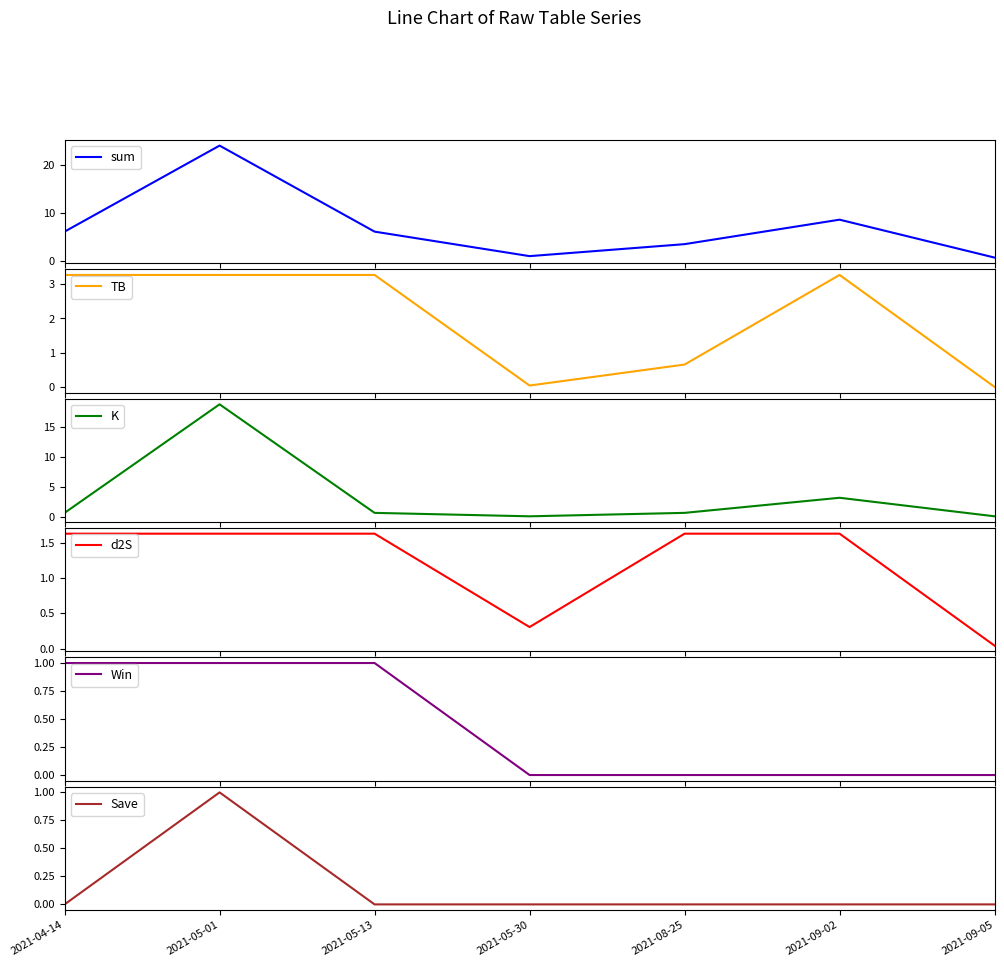

True or false: d2S and Save cross at least once.

False